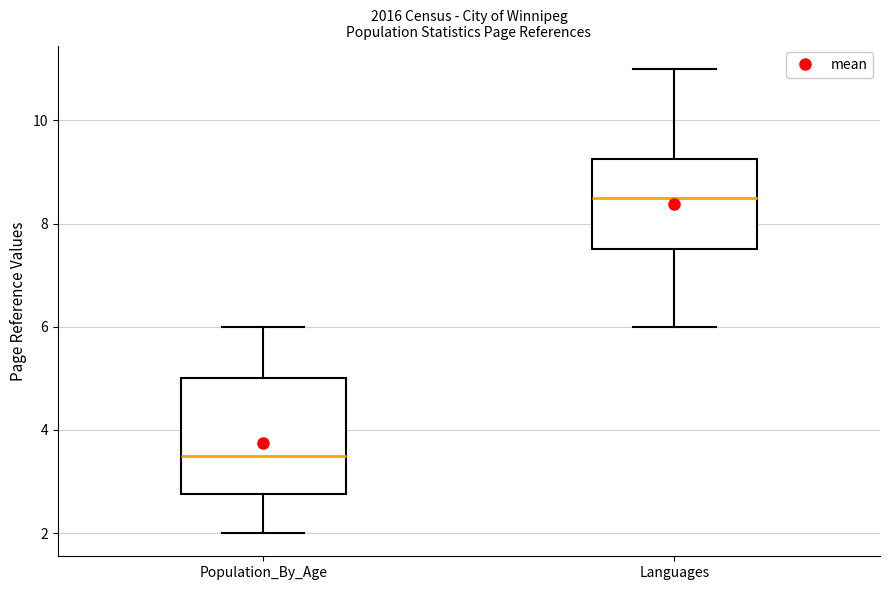

Reading left to right, read every box against the y-axis: the position of its median line, the range the box covers, and the ends of its whiskers. The values are not printed on the chart, so give them approximately, as read against the axis.

Population_By_Age: median 3.6, box 2.8 to 5.0, whiskers 2.0 to 6.0
Languages: median 8.6, box 7.6 to 9.2, whiskers 6.0 to 11.0